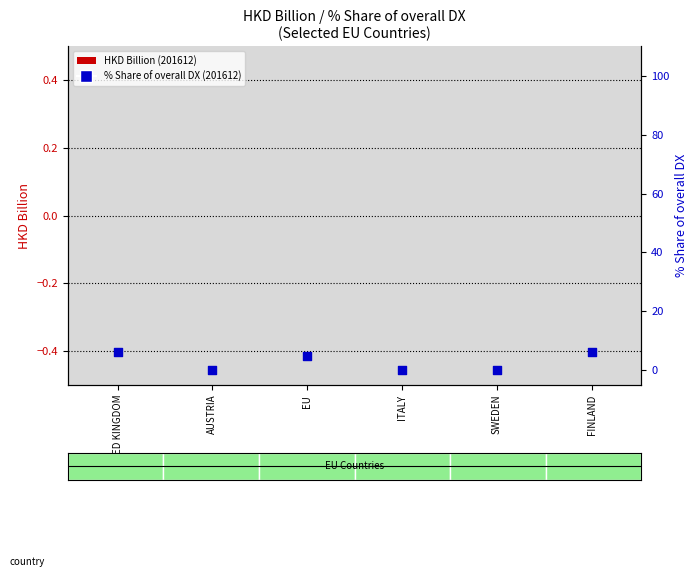

Which series has the widest spread of Y values?

% Share of overall DX (201612)